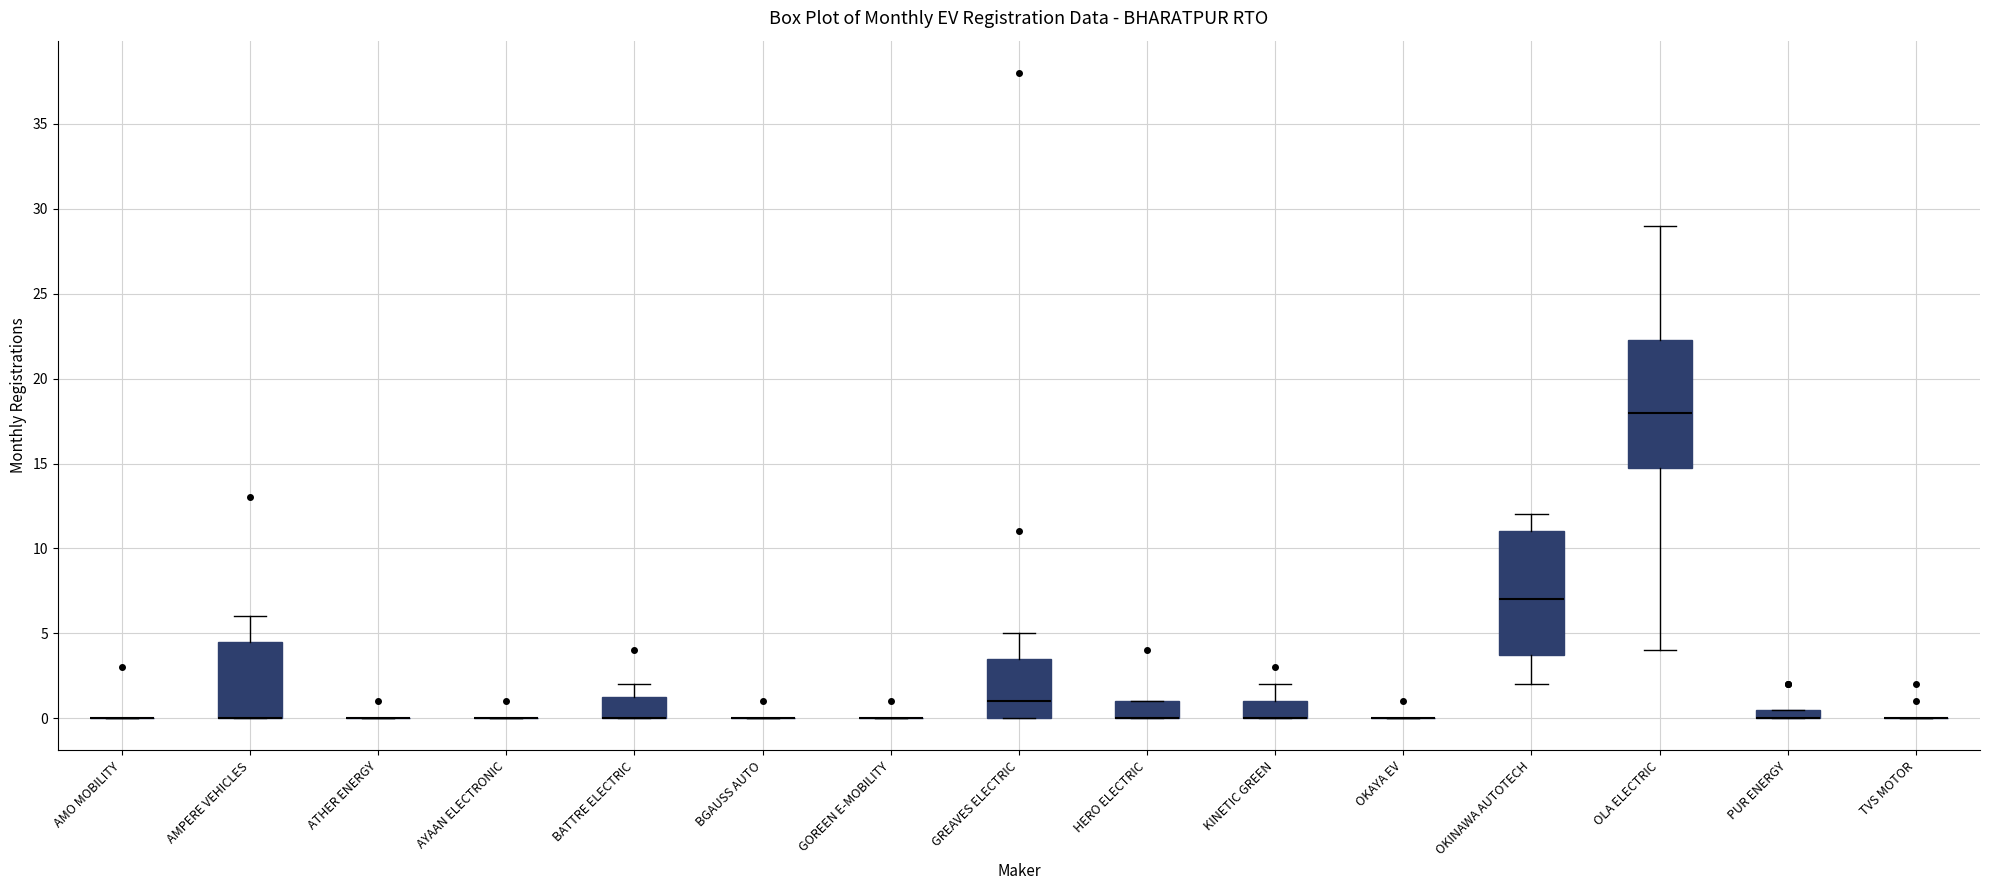

Where does the upper whisker of the box for AMPERE VEHICLES end on the y-axis? The values are not printed on the chart, so give them approximately, as read against the axis.

6.0